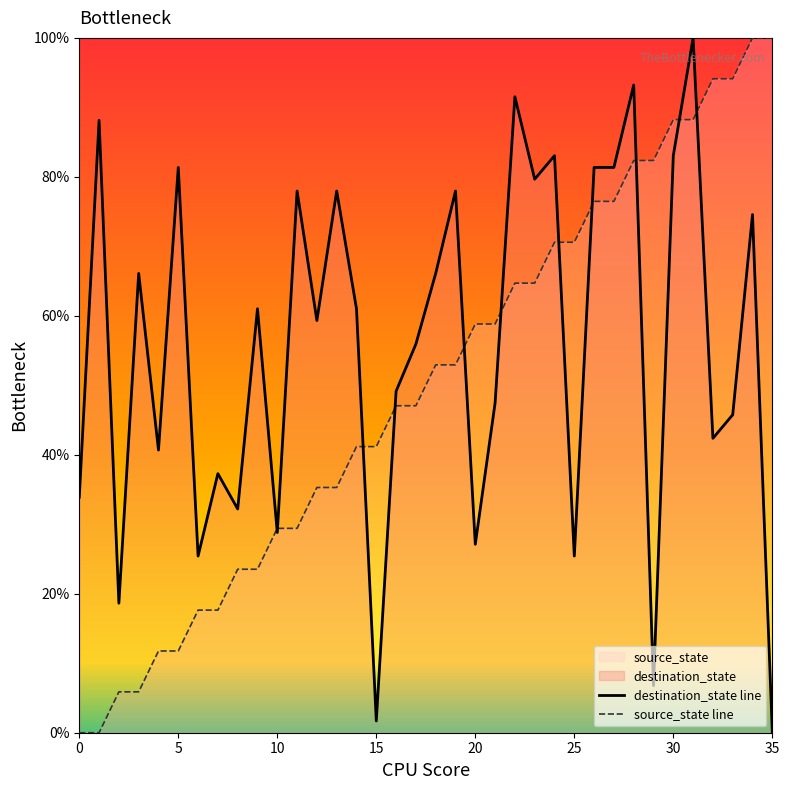

What is the difference between the maximum and minimum values in the source_state series?

100.0